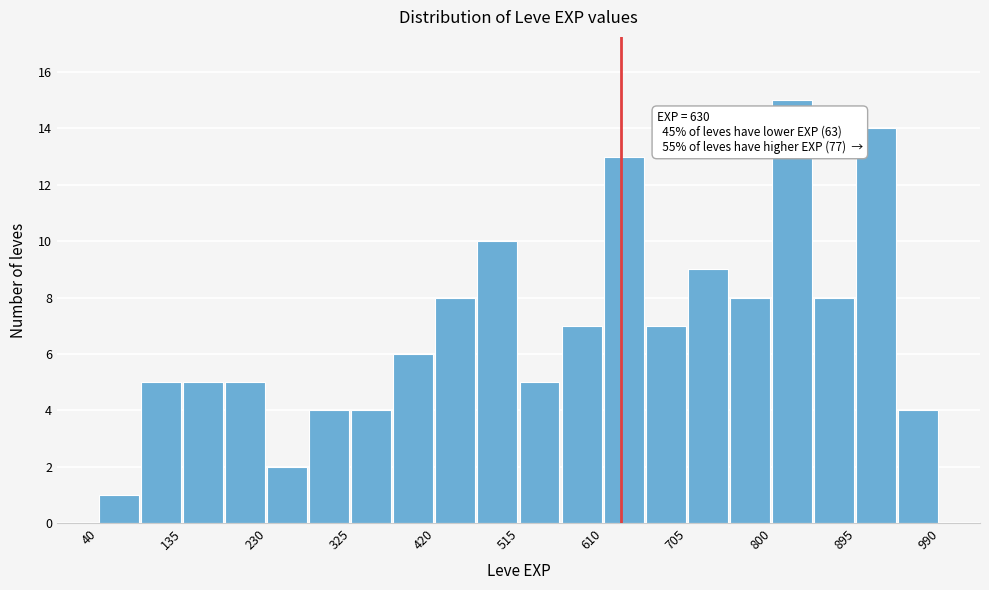

Which range on the x-axis has the tallest bar?

800 to 850